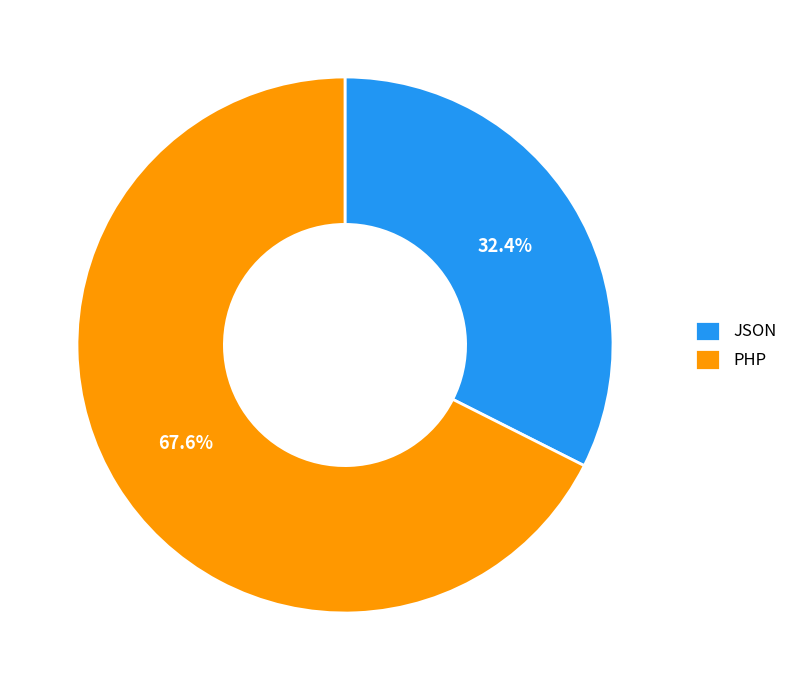

The PHP slice represents 68% of the pie. True or false?

True